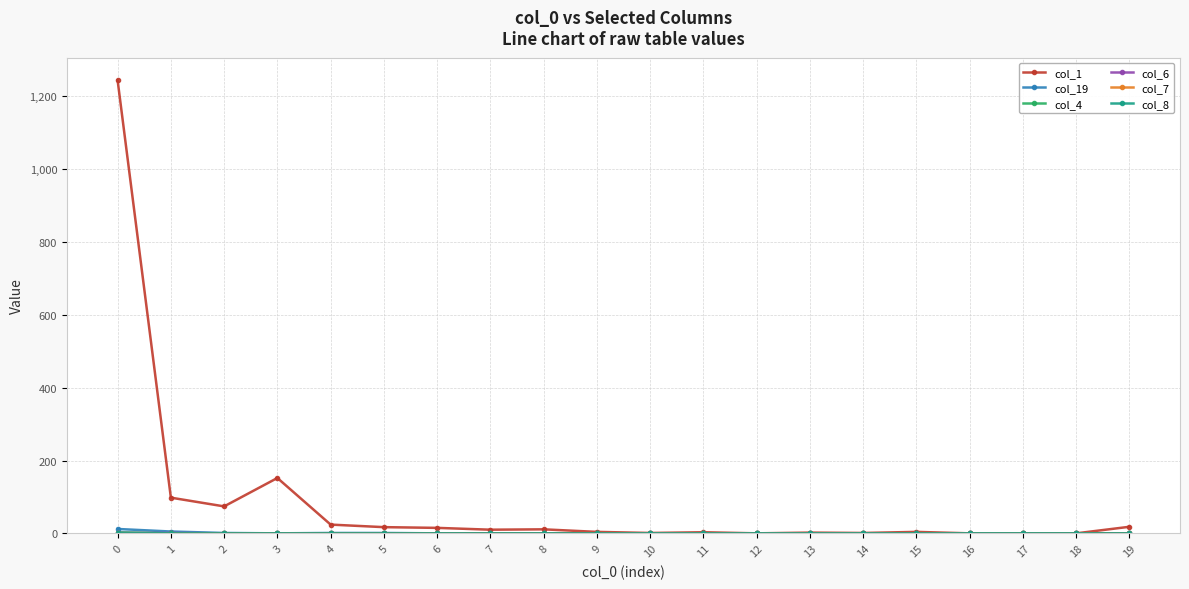

True or false: col_7 and col_8 cross at least once.

False